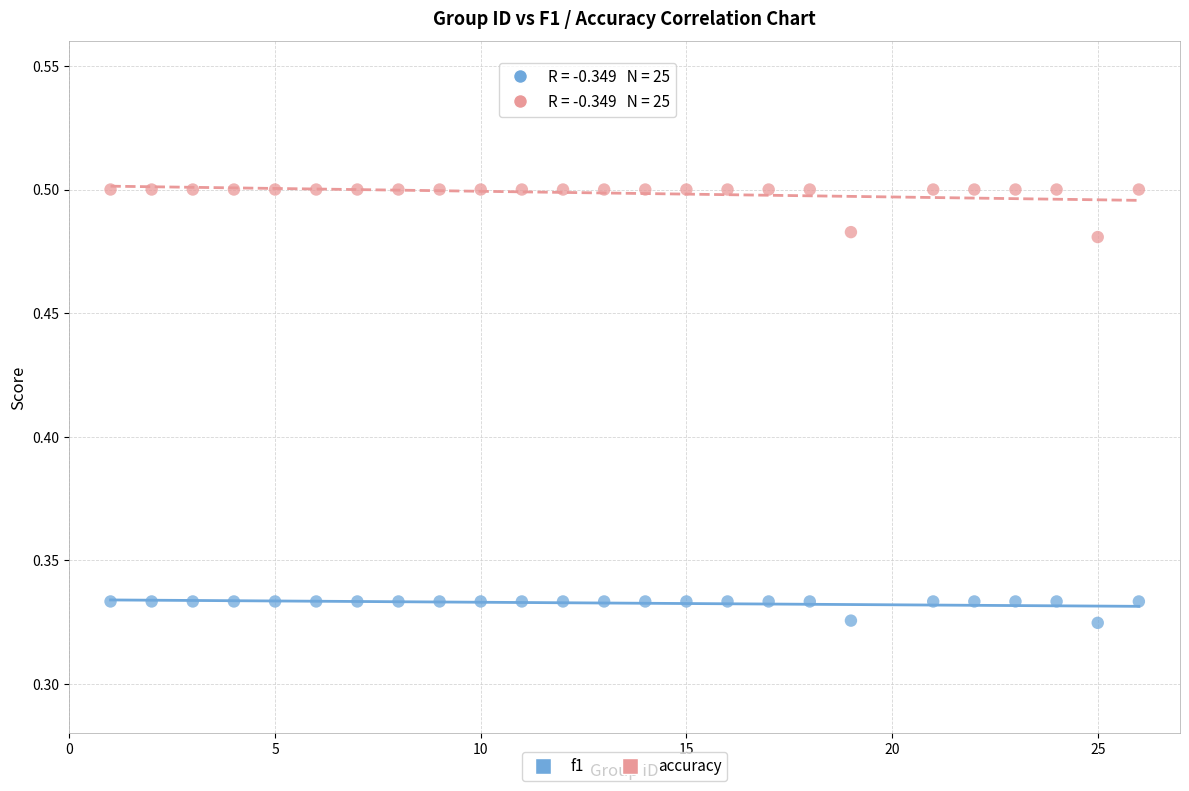

What are all the series names shown in the legend?

f1, accuracy